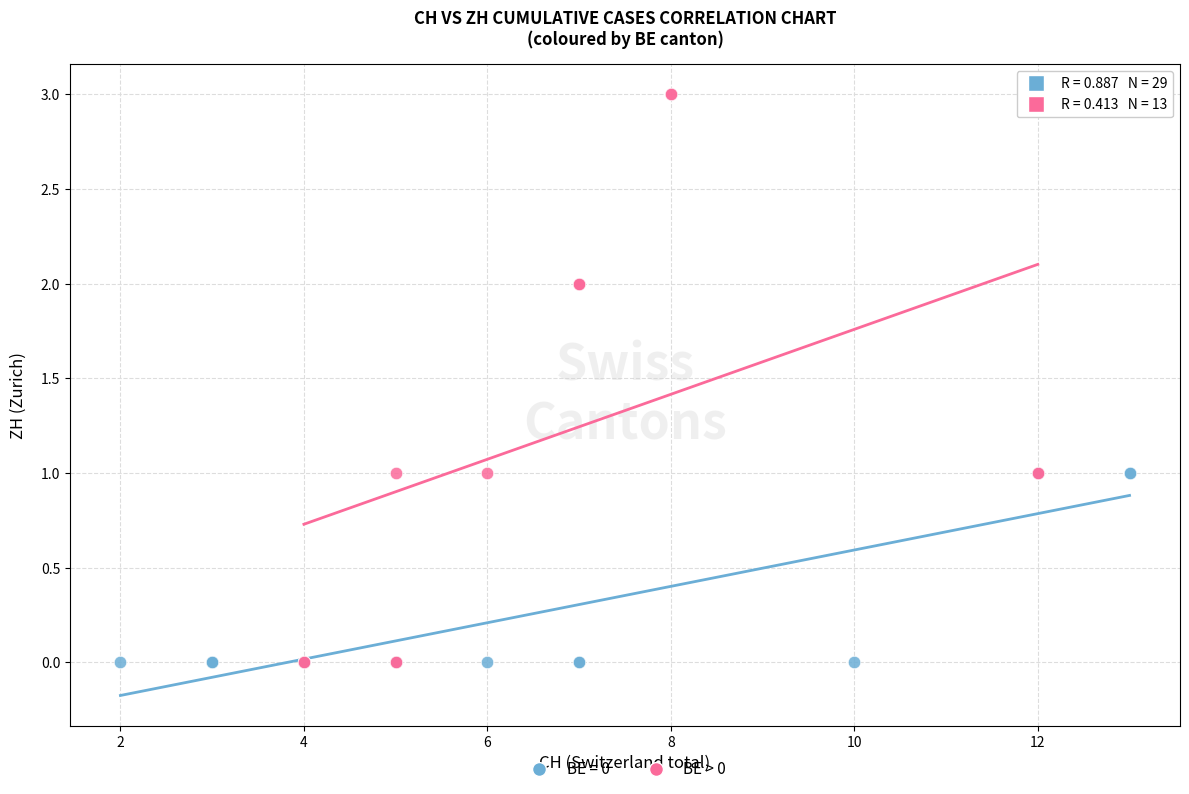

Which series reaches the maximum Y coordinate?

BE > 0